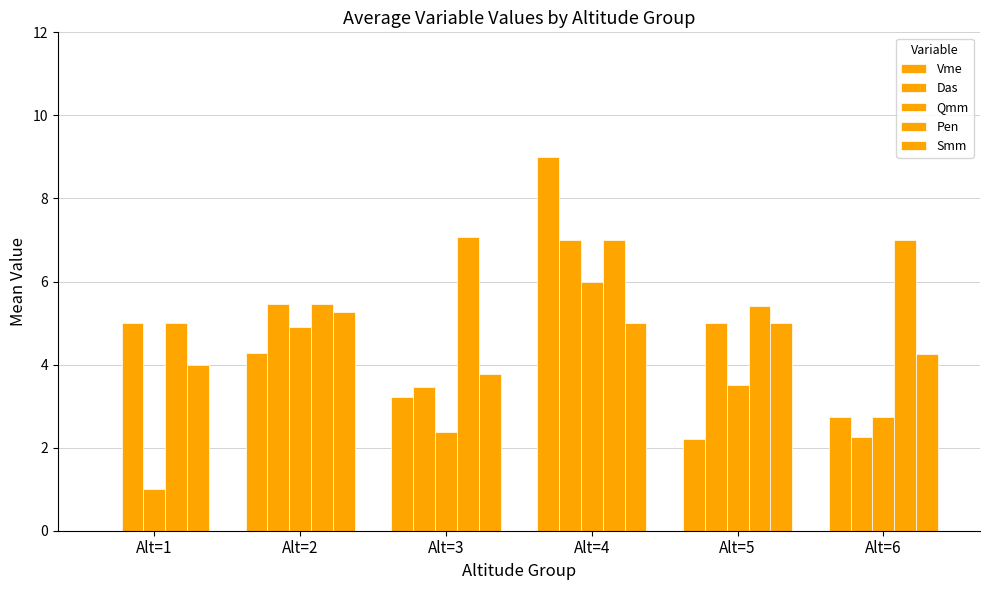

Are the bars horizontal?

No